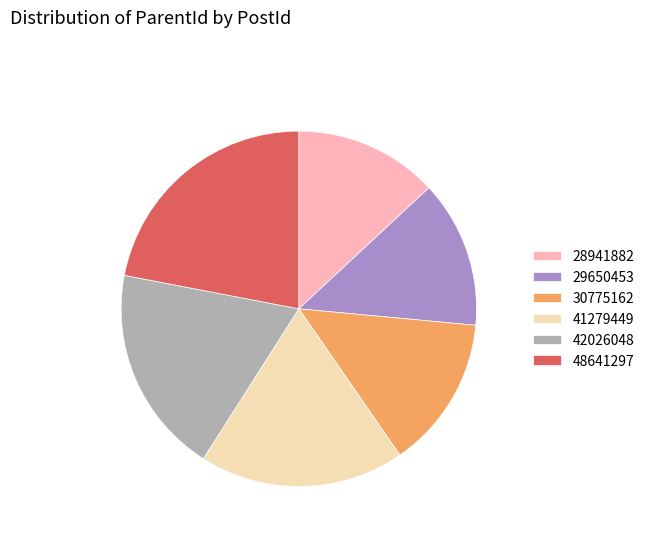

What is the largest slice in the pie chart?

48641297